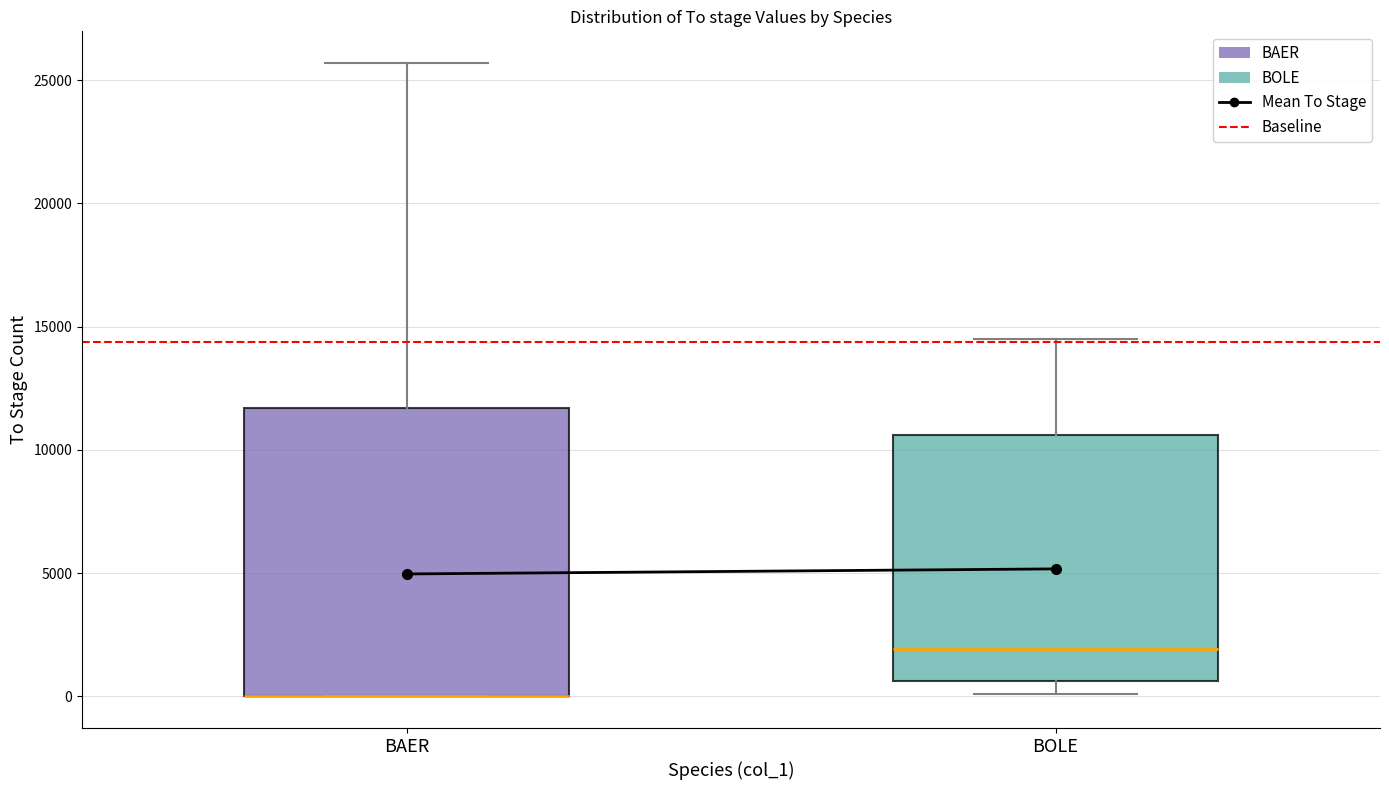

Where is the lower edge of the box for BOLE on the y-axis? The values are not printed on the chart, so give them approximately, as read against the axis.

500